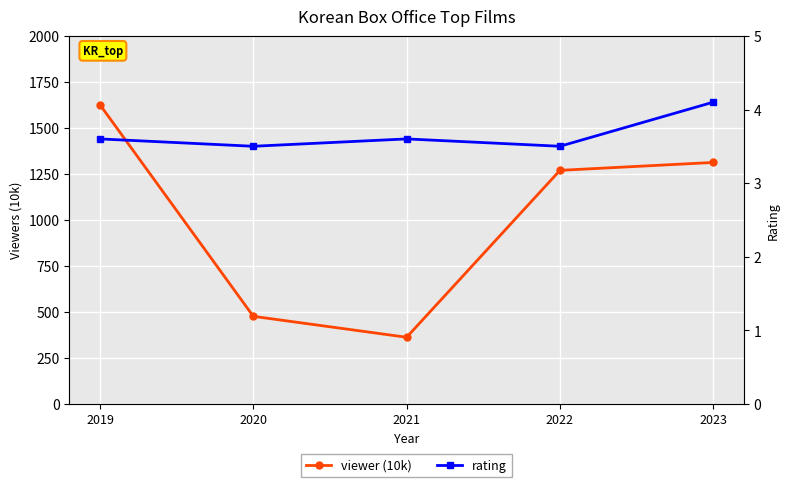

Count the number of categories in the chart.

5